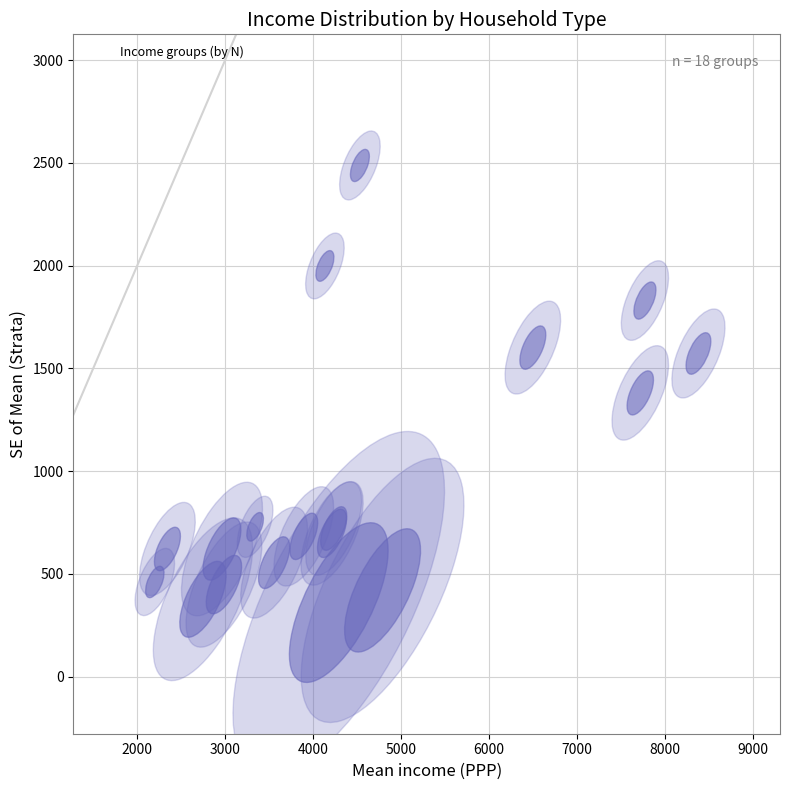

What Y value in the scatter plot is closest to 1424?

1380.9